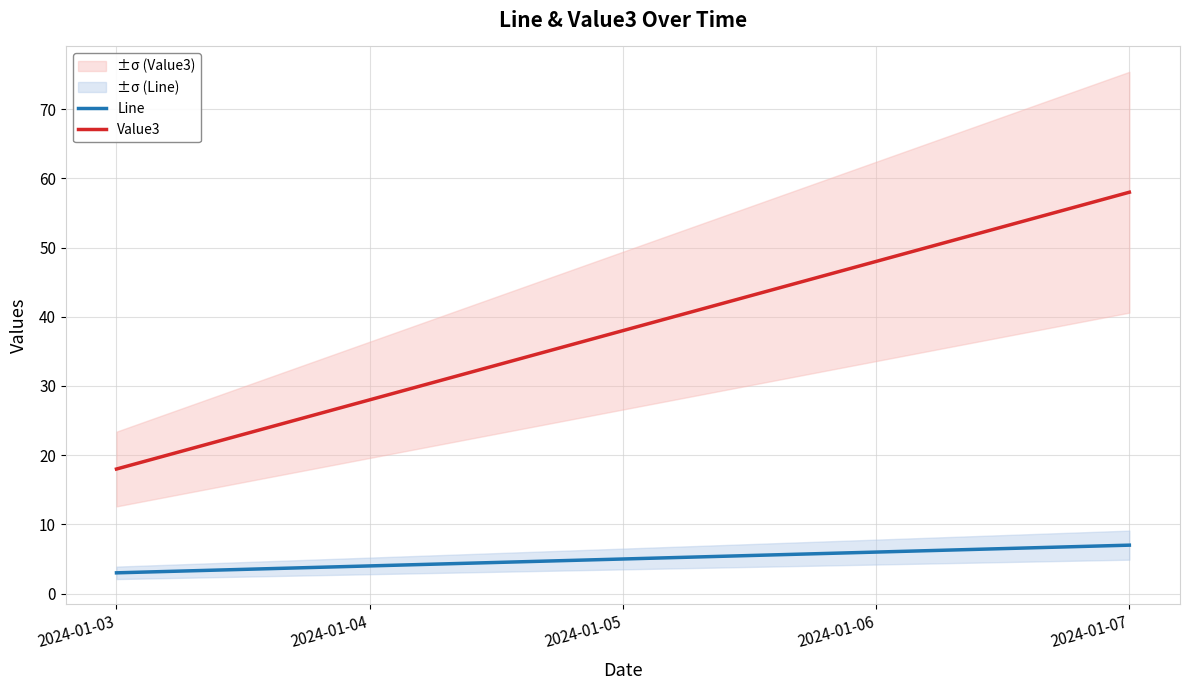

At which label does Line reach its peak?

2024-01-07